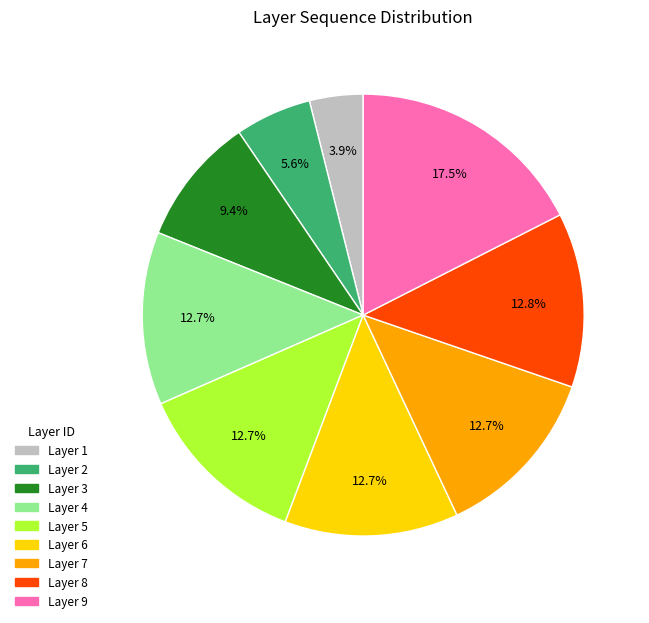

Between Layer 2 and Layer 8, which is larger?

Layer 8